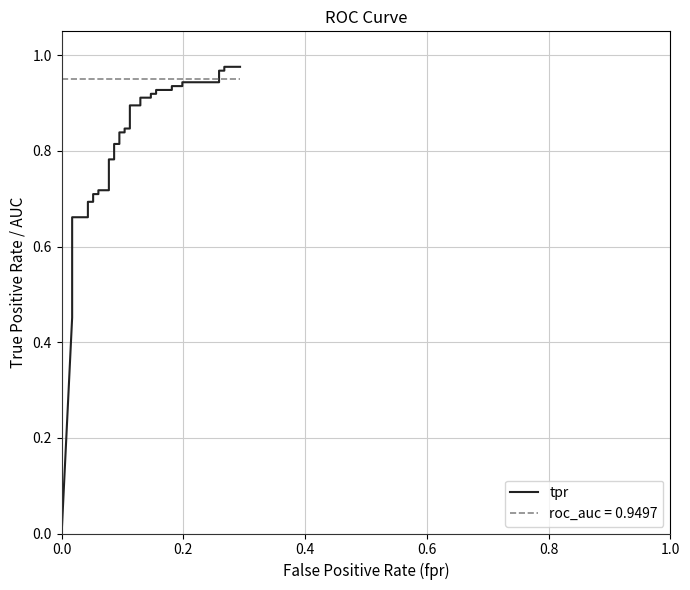

What is the difference between the maximum and minimum values?

1.0